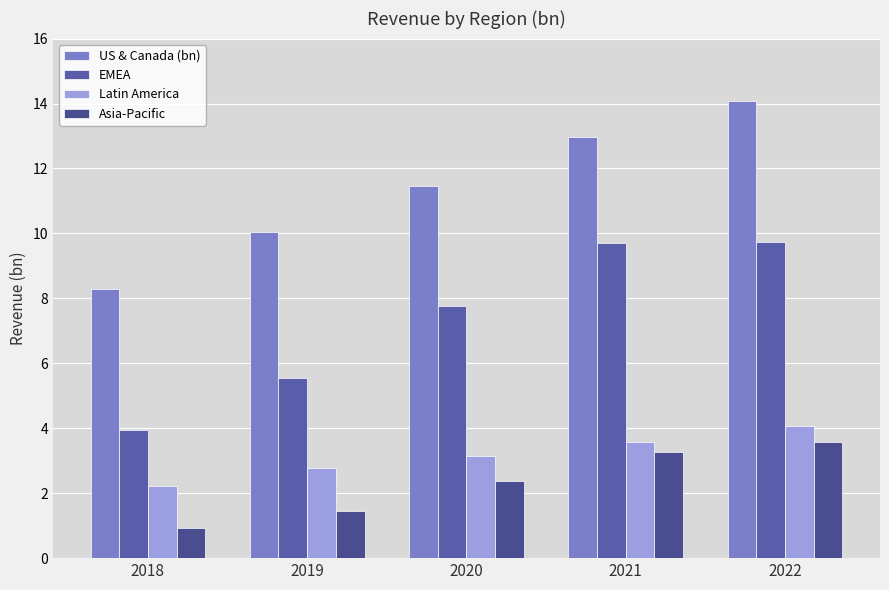

What is the difference between the maximum and minimum values in the US & Canada (bn) series?

5.8